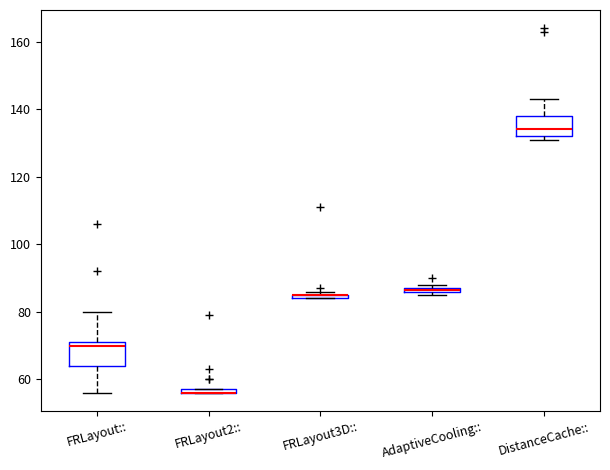

Where is the upper edge of the box for AdaptiveCooling:: on the y-axis? The values are not printed on the chart, so give them approximately, as read against the axis.

88